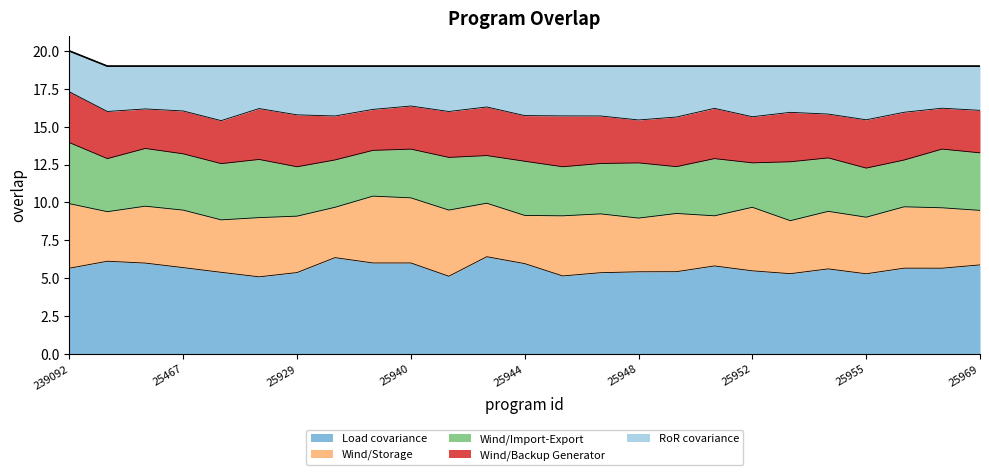

The chart shows a value of 5.1 at 15613. True or false?

False